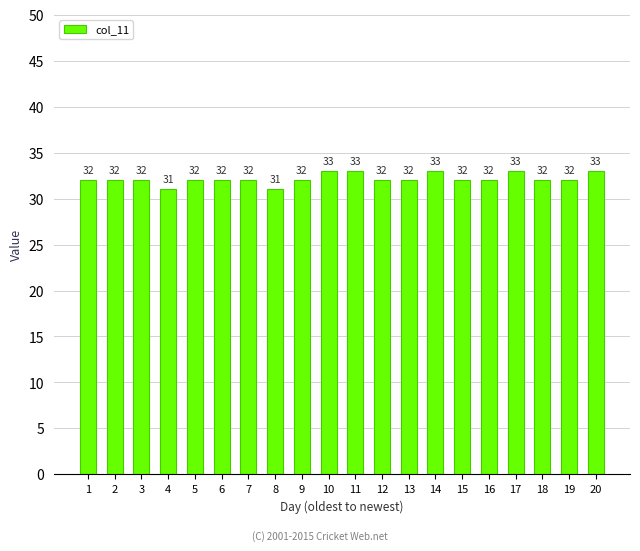

Does the chart contain any negative values?

No